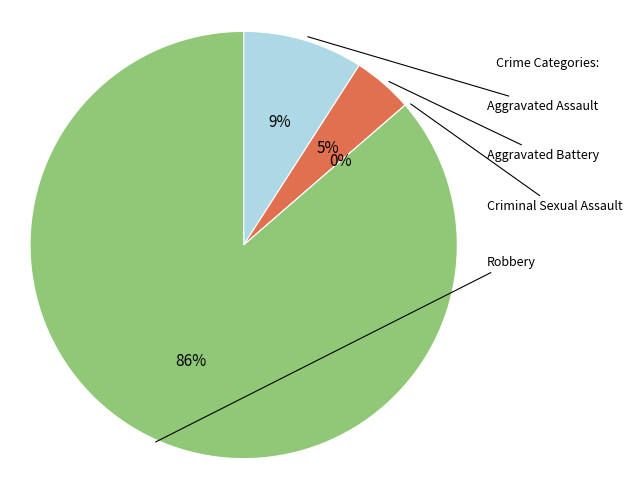

What percentage is the Aggravated Assault slice, to the nearest percent?

9%